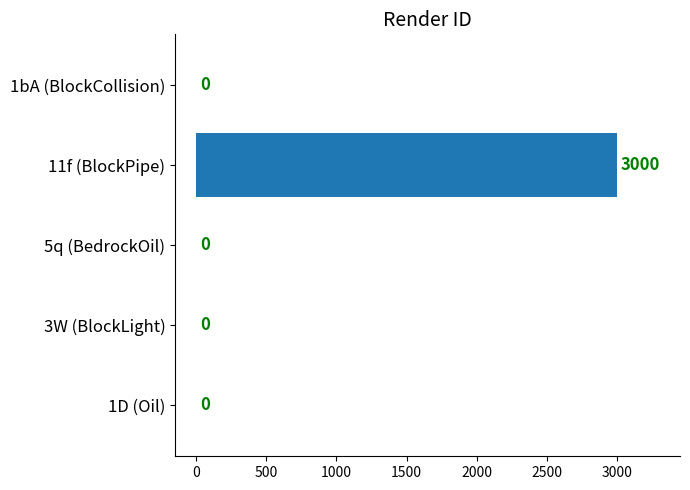

Which label corresponds to the largest value in the chart?

11f (BlockPipe)